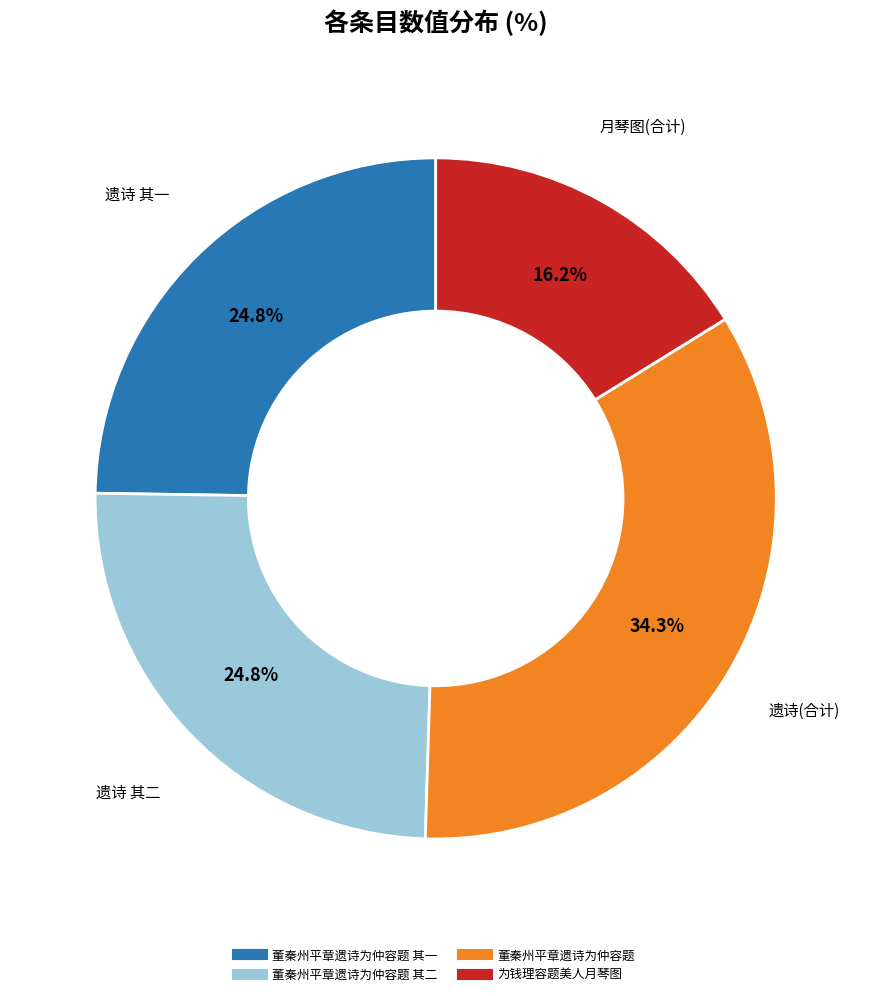

Is there a majority slice in this chart?

No